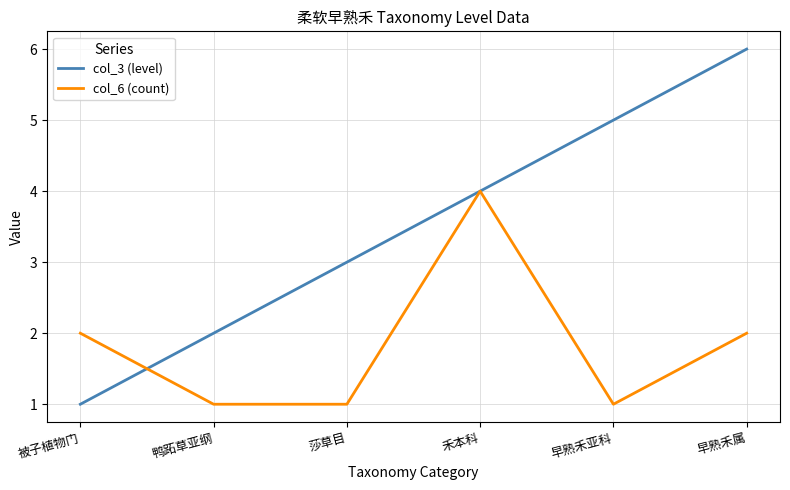

Does the chart have visible grid lines?

Yes